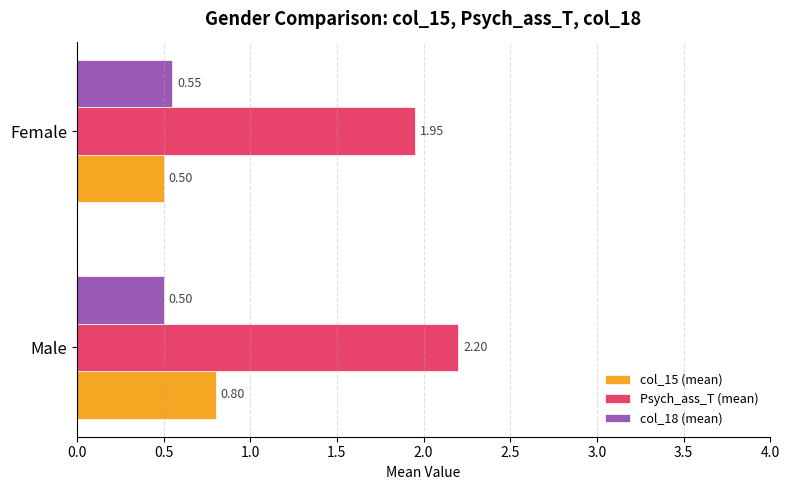

What is the difference between the highest and lowest values at Male?

1.7